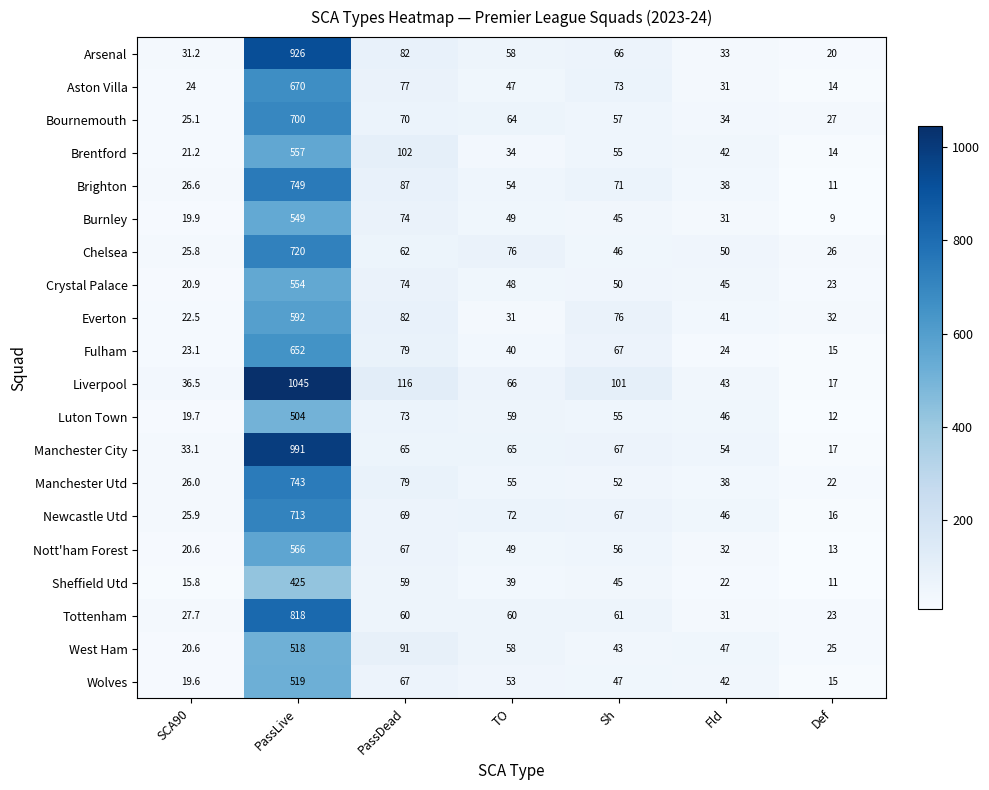

What is the smallest value displayed?

9.0